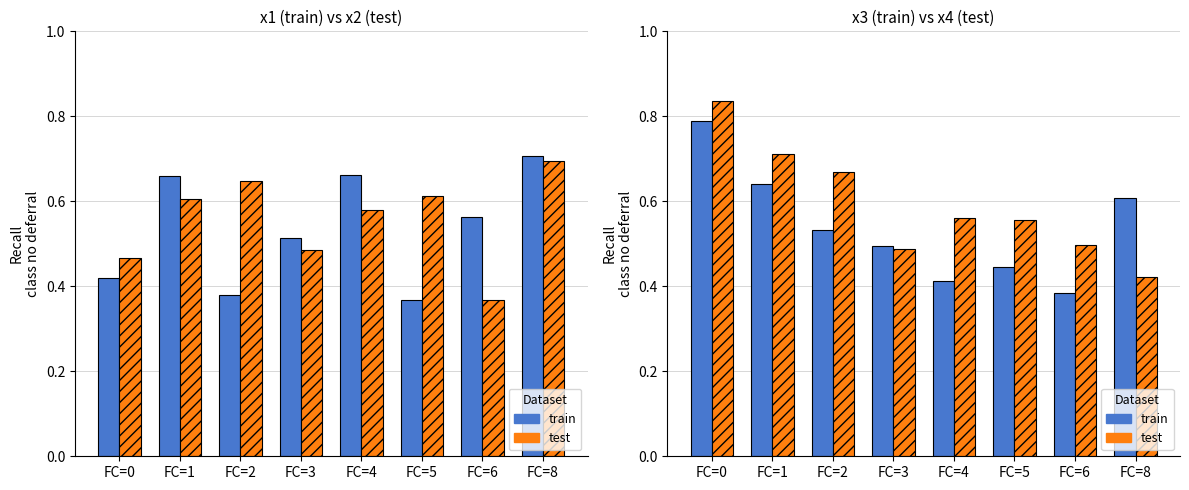

What is the difference between the second highest and minimum values in the train series?

0.3